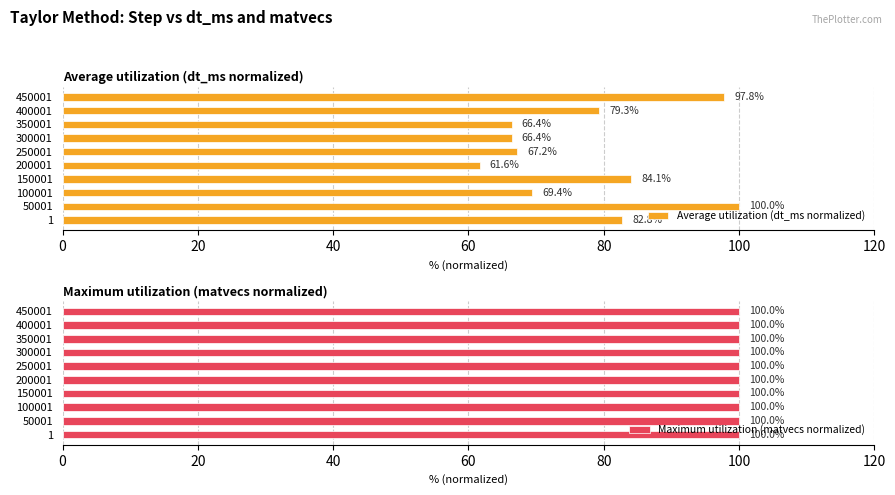

Which category has the lowest value in the Average utilization (dt_ms normalized) series?

200001